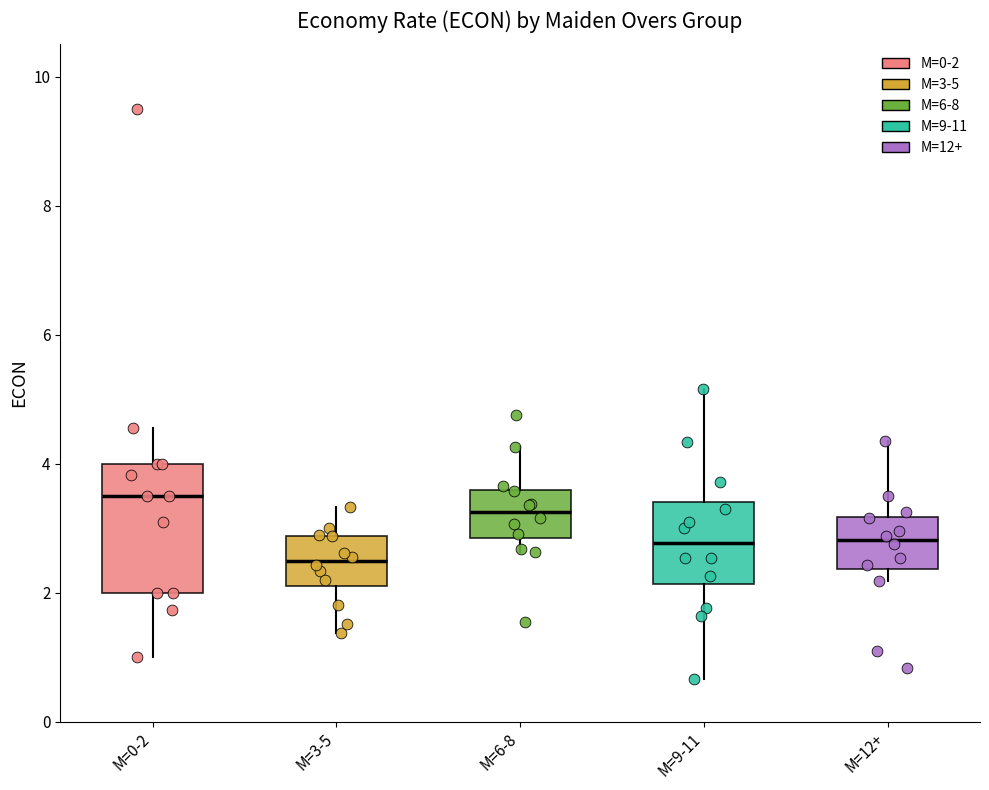

Reading left to right, transcribe this box plot: for each box, give where its median line is, the range the box spans, and where its two whiskers end, as read against the y-axis. The values are not printed on the chart, so give them approximately, as read against the axis.

M=0-2: median 3.6, box 2.0 to 4.0, whiskers 1.0 to 4.6
M=3-5: median 2.4, box 2.2 to 2.8, whiskers 1.4 to 3.4
M=6-8: median 3.2, box 2.8 to 3.6, whiskers 2.6 to 4.2
M=9-11: median 2.8, box 2.2 to 3.4, whiskers 0.6 to 5.2
M=12+: median 2.8, box 2.4 to 3.2, whiskers 2.2 to 4.4